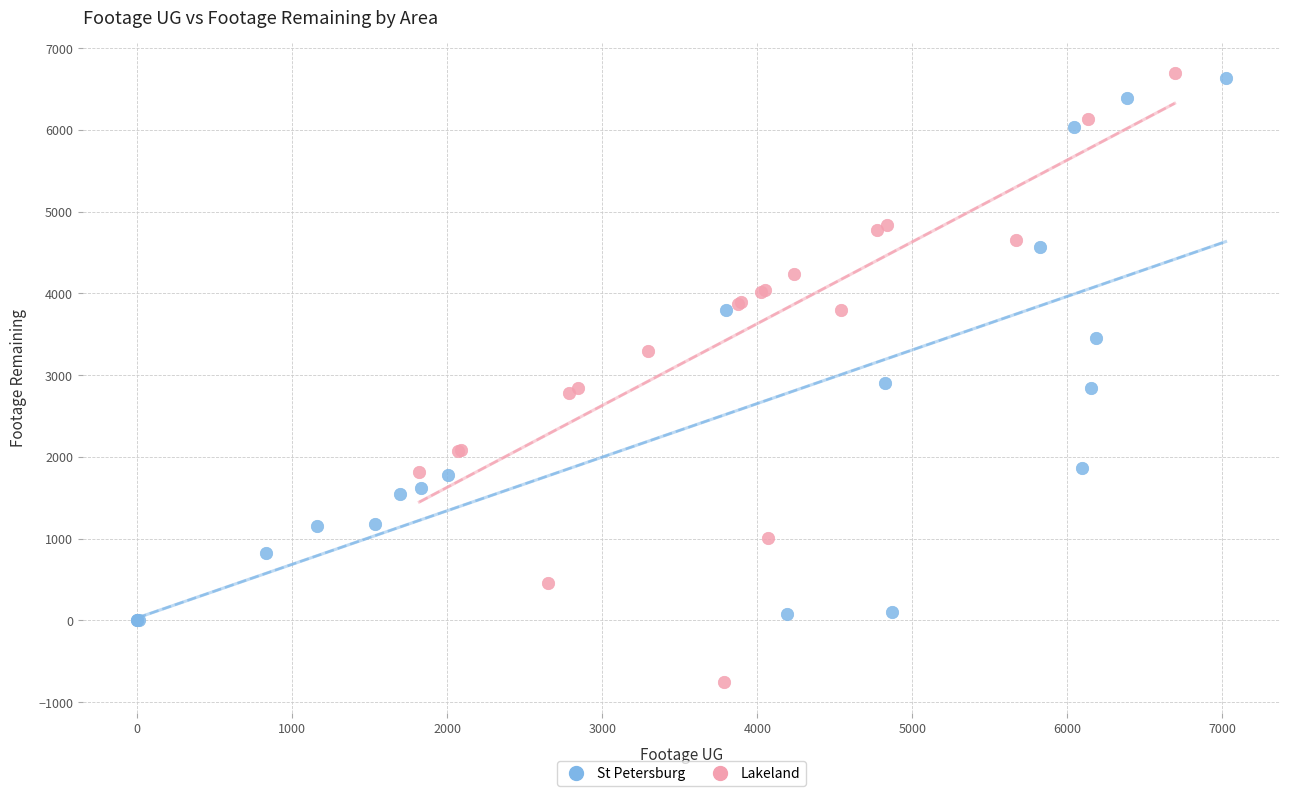

Which series reaches the minimum Y coordinate?

Lakeland